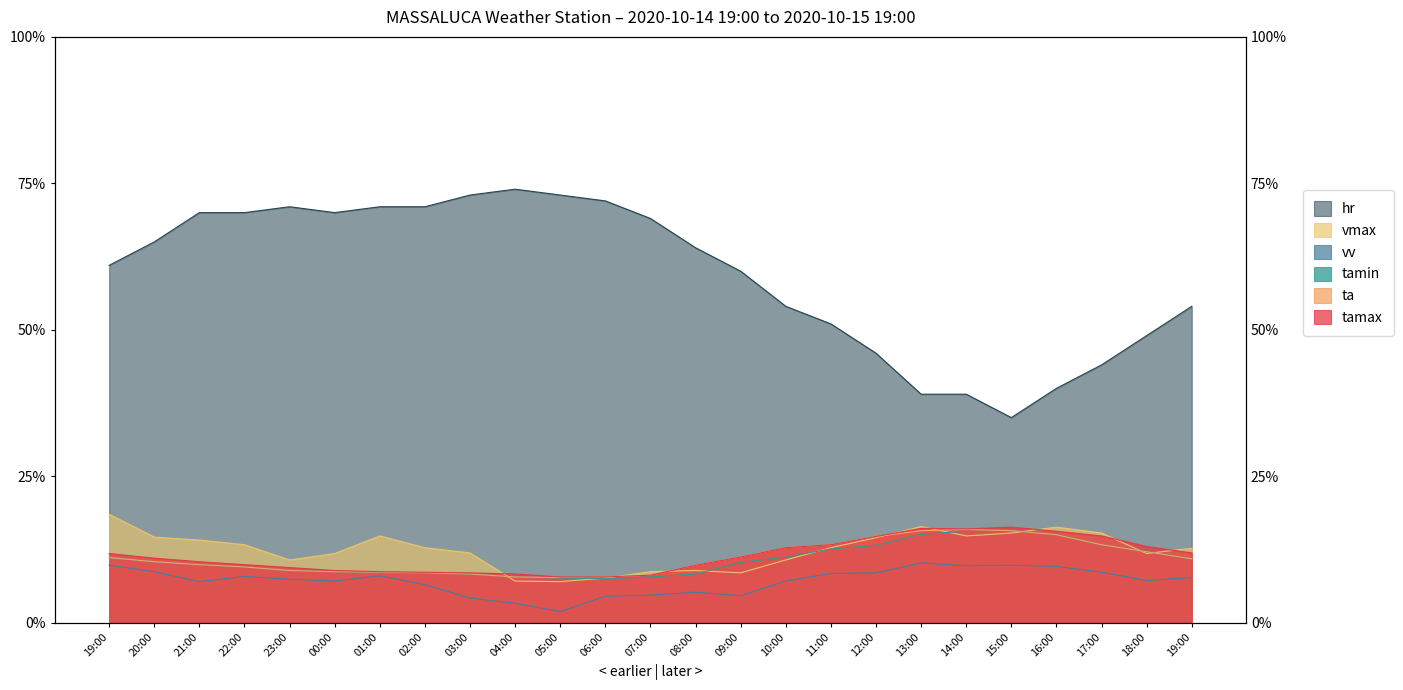

True or false: vv and tamax cross at least once.

False